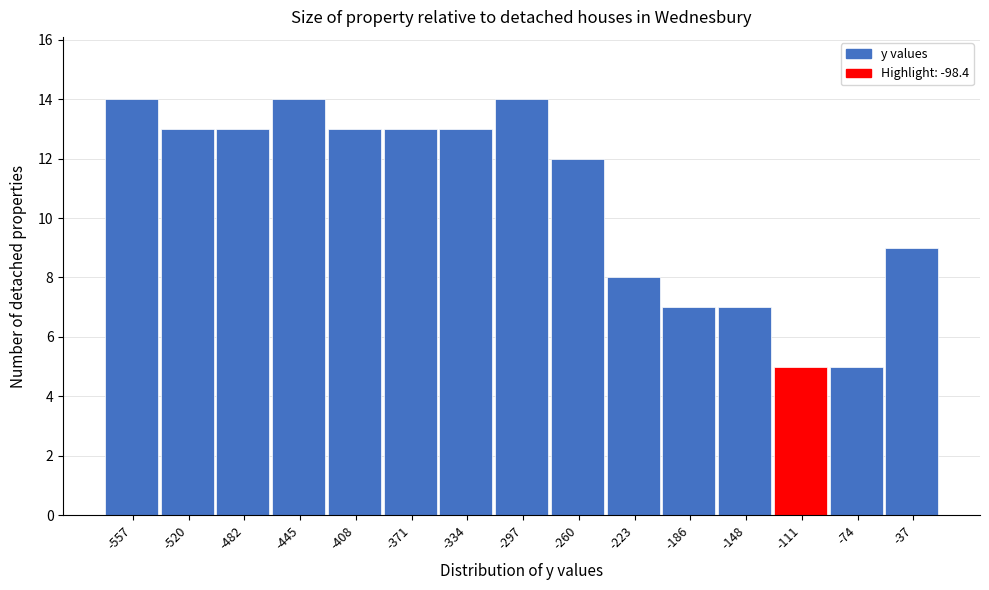

Reading left to right, transcribe all the data shown in this chart.

-557=14	-520=13	-482=13	-445=14	-408=13	-371=13	-334=13	-297=14	-260=12	-223=8	-186=7	-148=7	-111=5	-74=5	-37=9